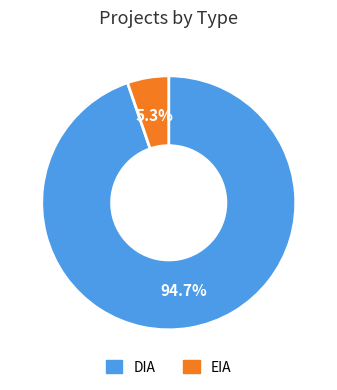

To the nearest percent, what percentage of the pie is EIA?

5%